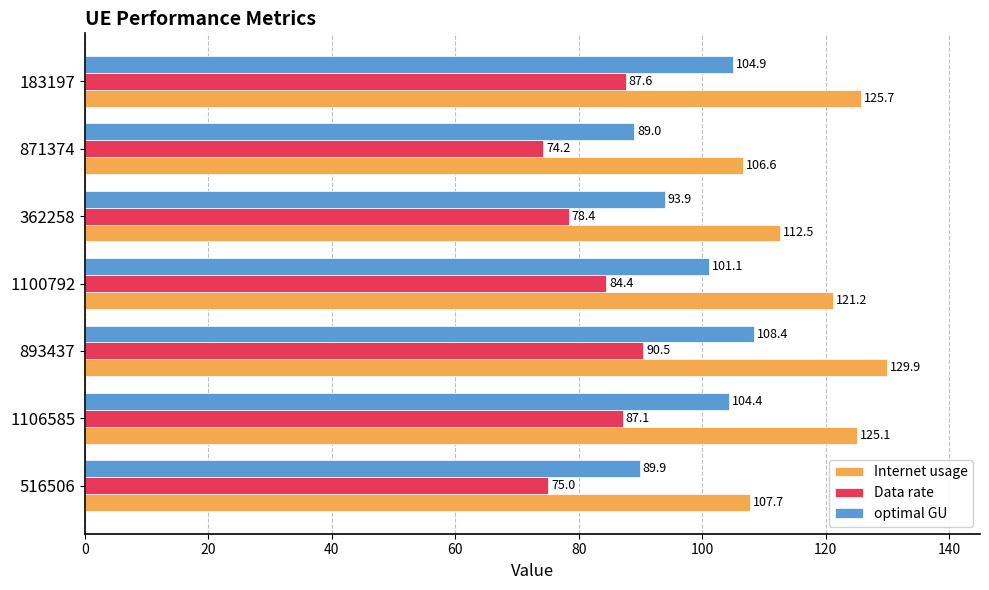

What is the difference between the Internet usage values at 871374 and 183197?

19.1